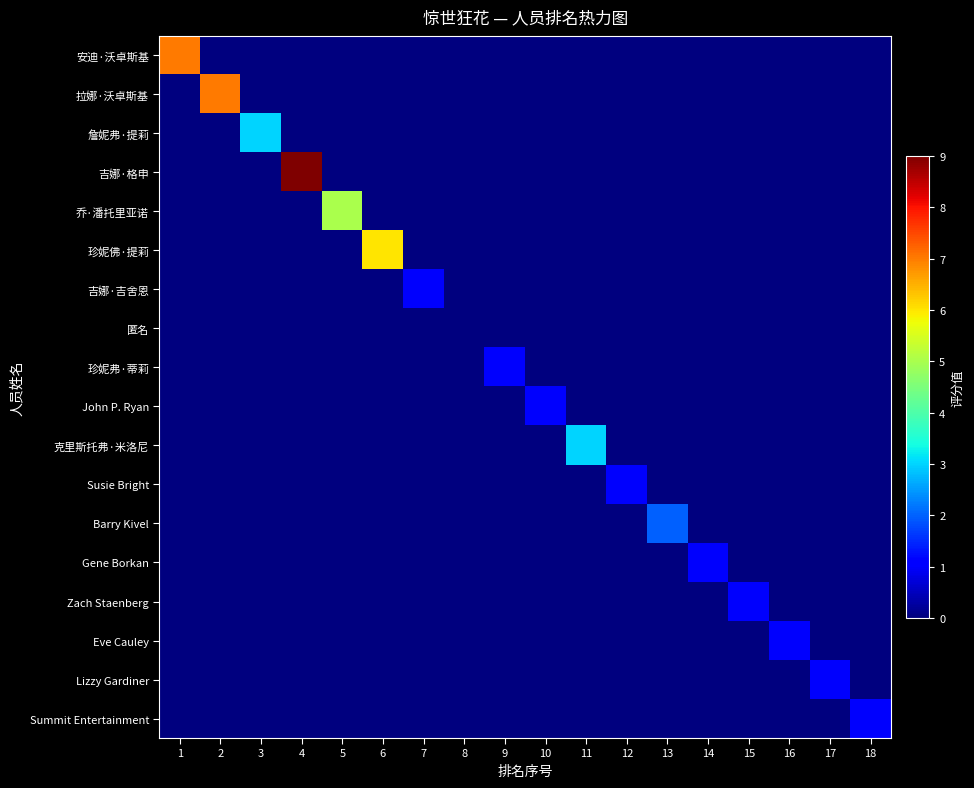

Between 1 and 7, which is larger?

1